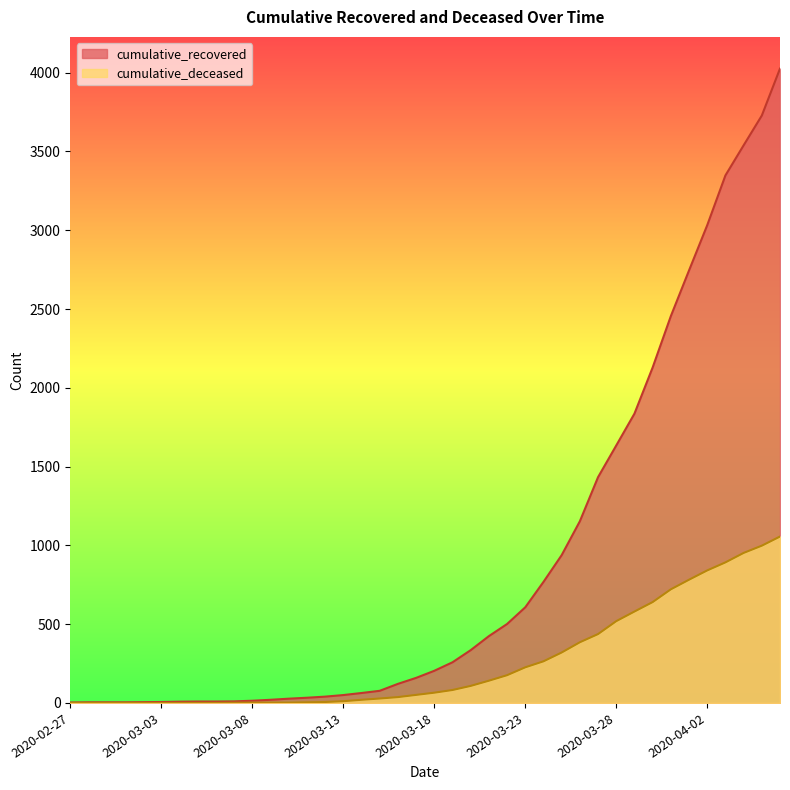

List the series in order of their peak value, highest first.

cumulative_recovered, cumulative_deceased